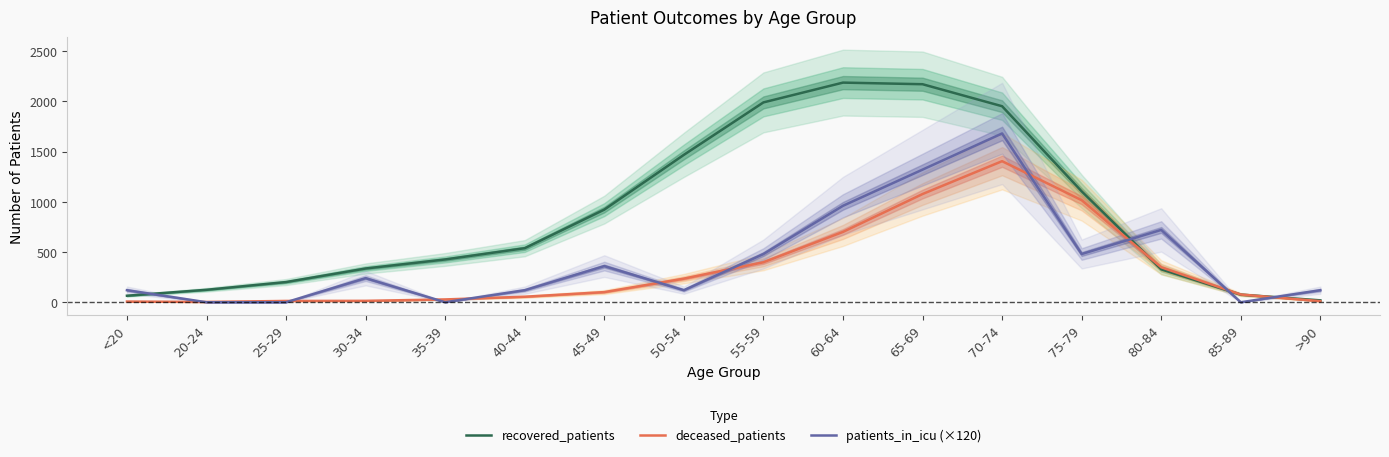

What is the approximate value of recovered_patients at 35-39?

426